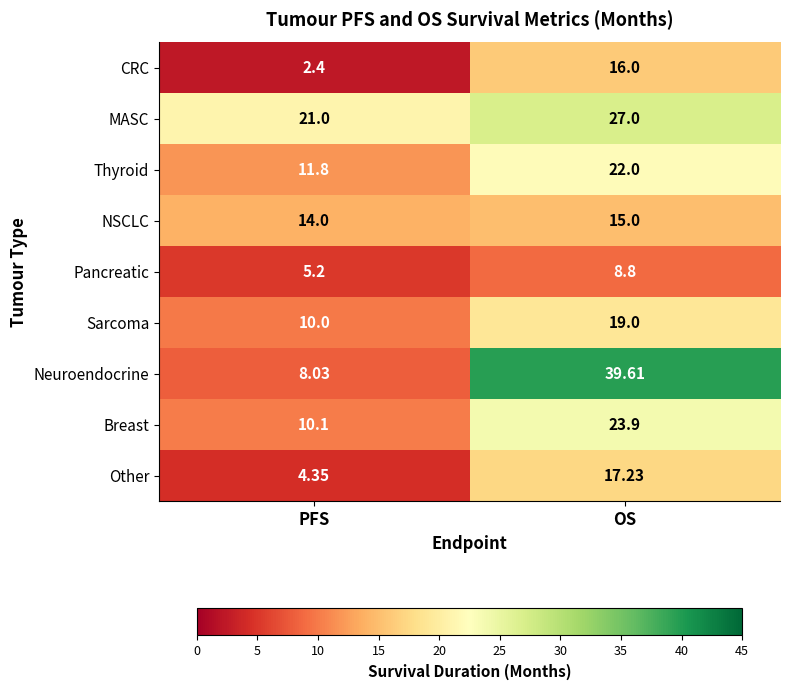

Where does the Breast series first go above 23?

OS